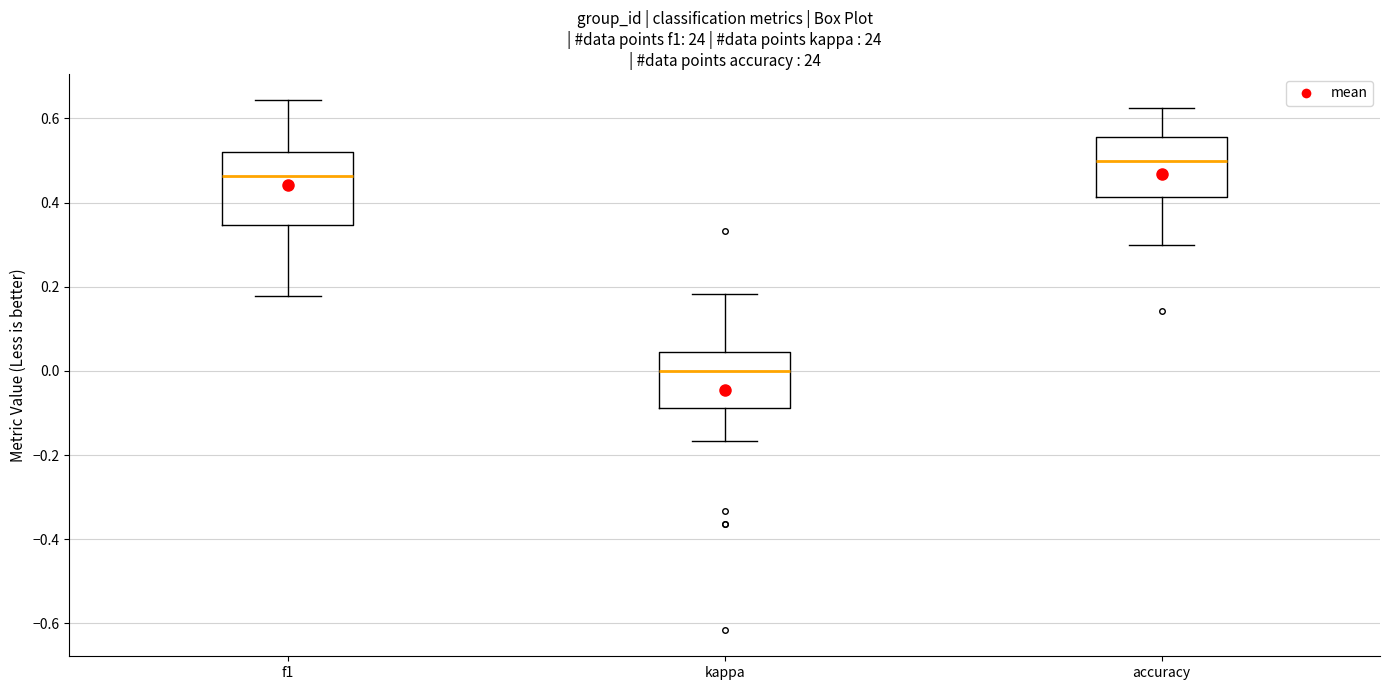

Where does the median line of the box for f1 sit on the y-axis? The values are not printed on the chart, so give them approximately, as read against the axis.

0.46